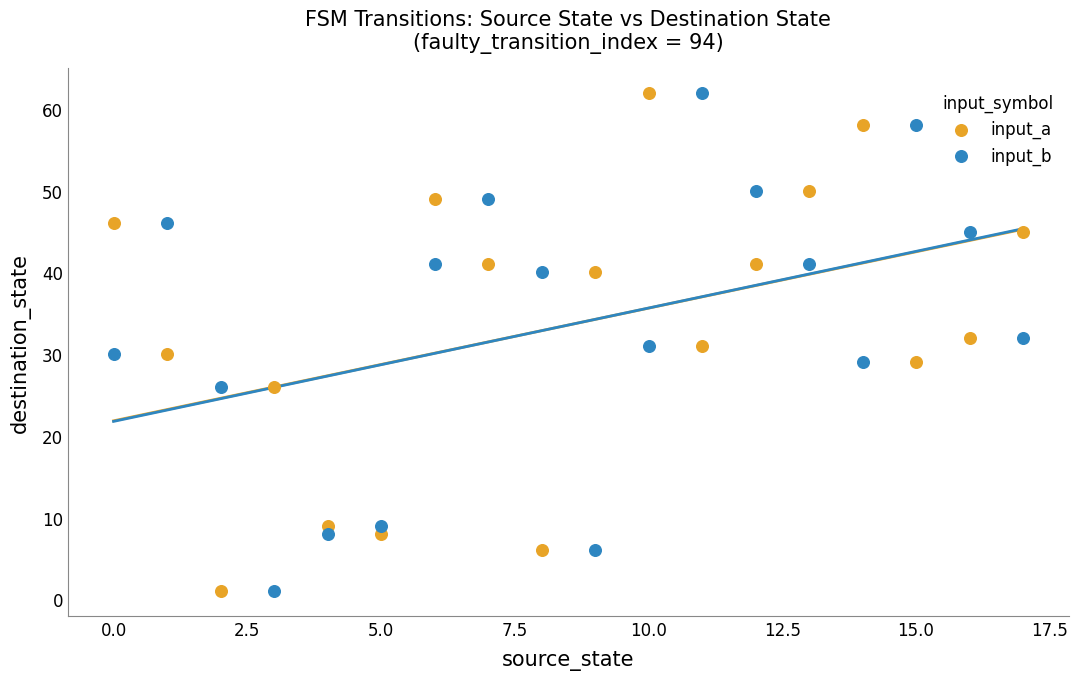

Across all data points, what is the range of Y values (max minus min)?

61